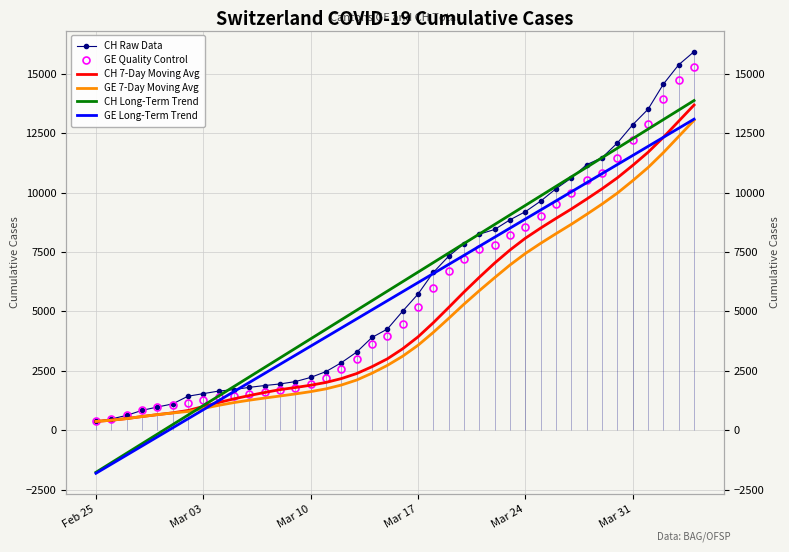

True or false: CH 7-Day Moving Avg and GE 7-Day Moving Avg intersect in this chart.

False